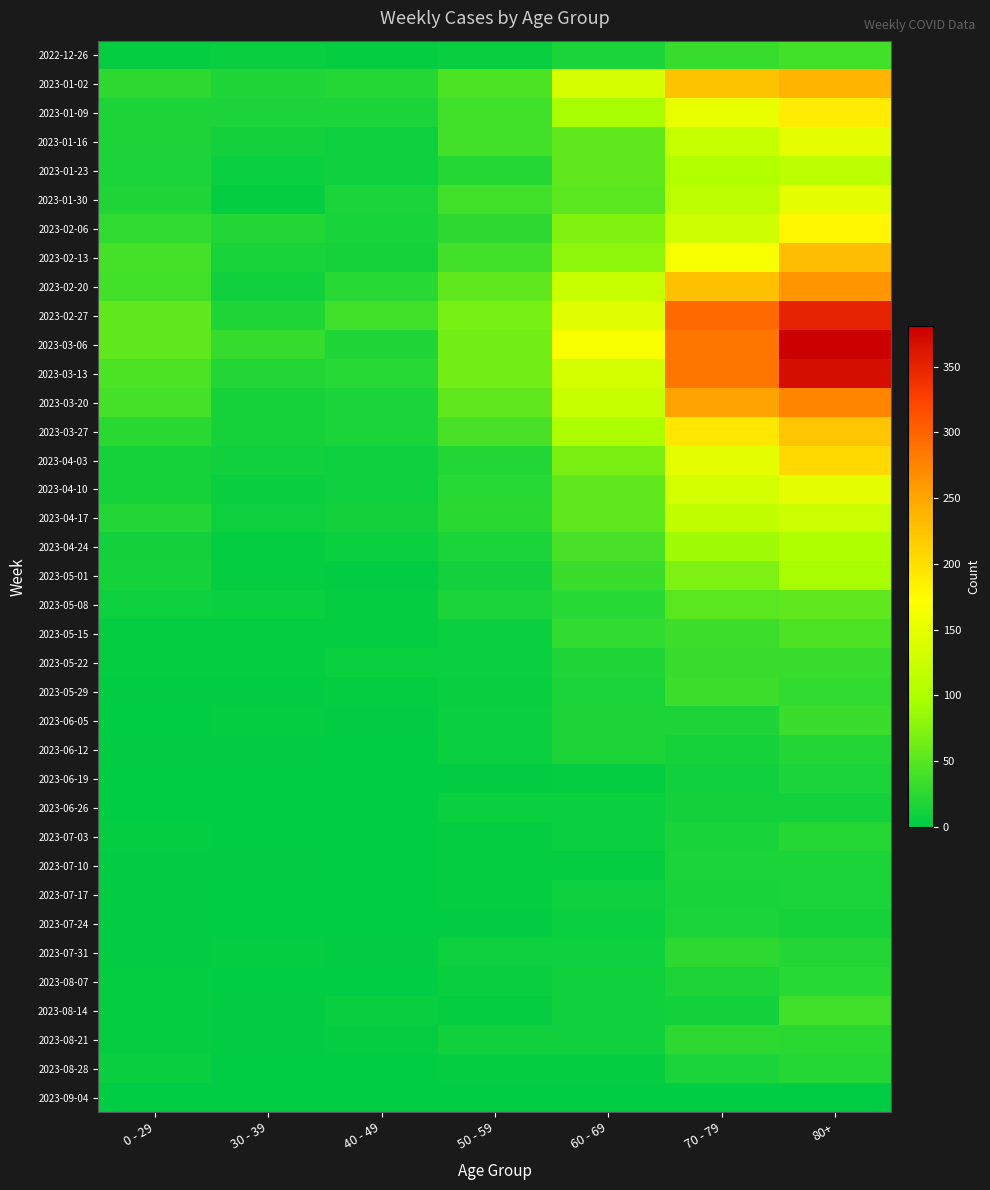

Which series has the largest range (max minus min)?

2023-03-06